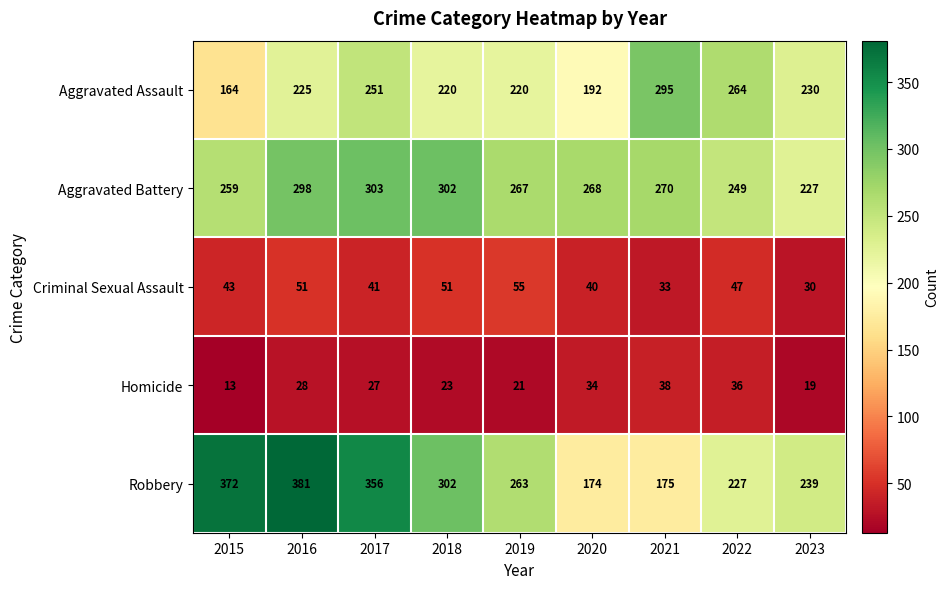

The value of Homicide at 2017 is 37. True or false?

False